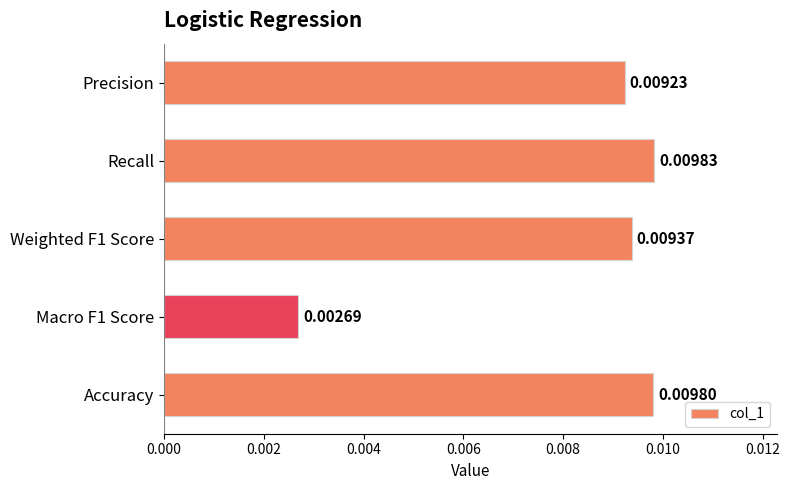

How many bars are there in total?

5